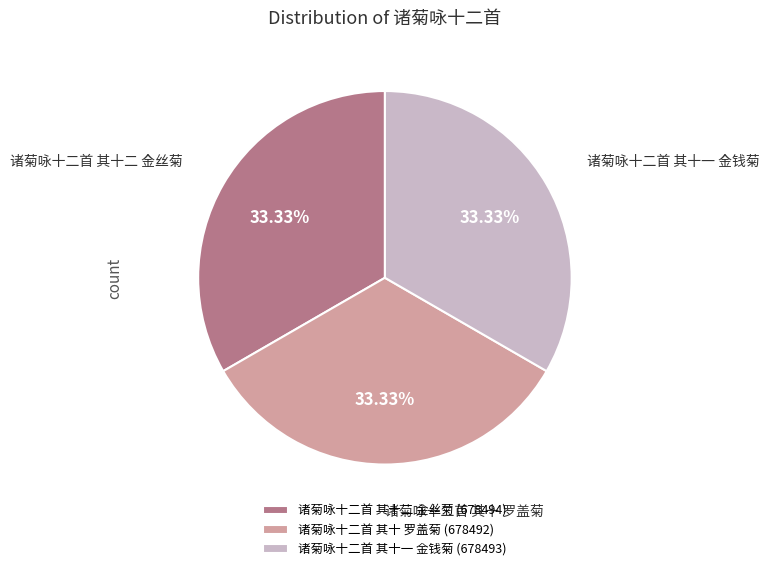

How many slices are in this pie chart?

3